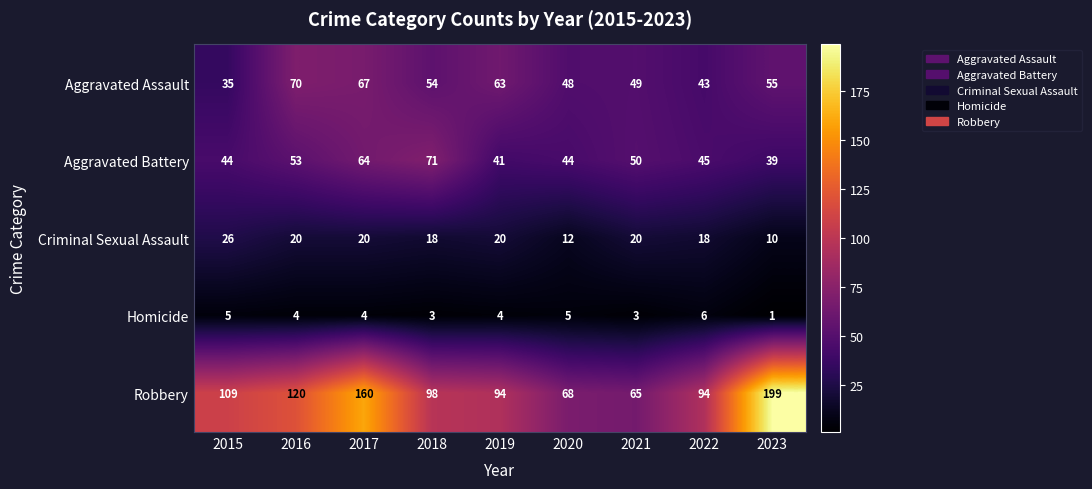

Is the value of Robbery at 2015 greater than the value of Aggravated Battery at 2015?

Yes